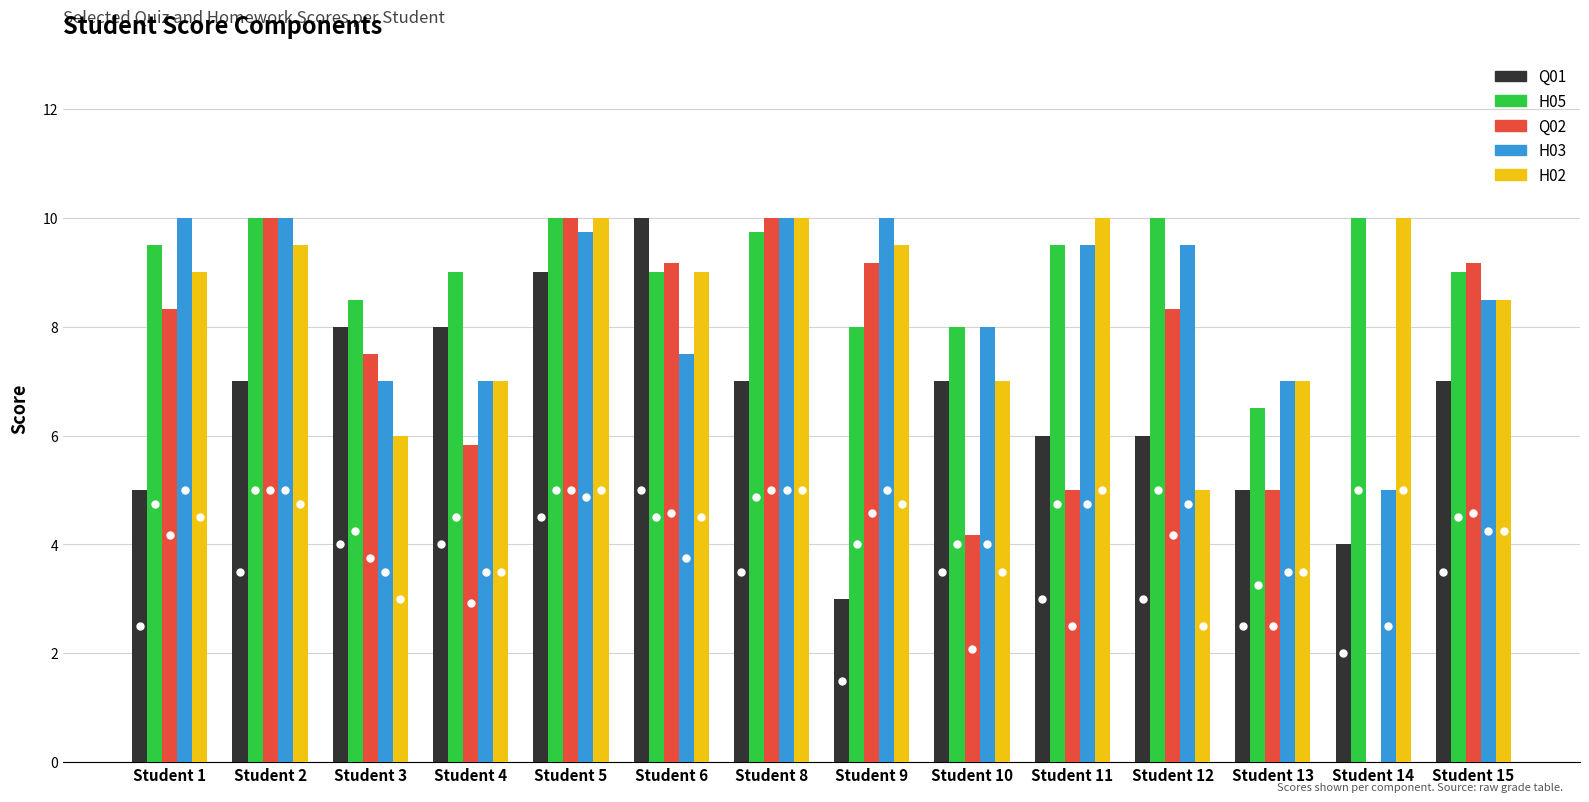

At which category is the sum across all series the highest?

Student 5